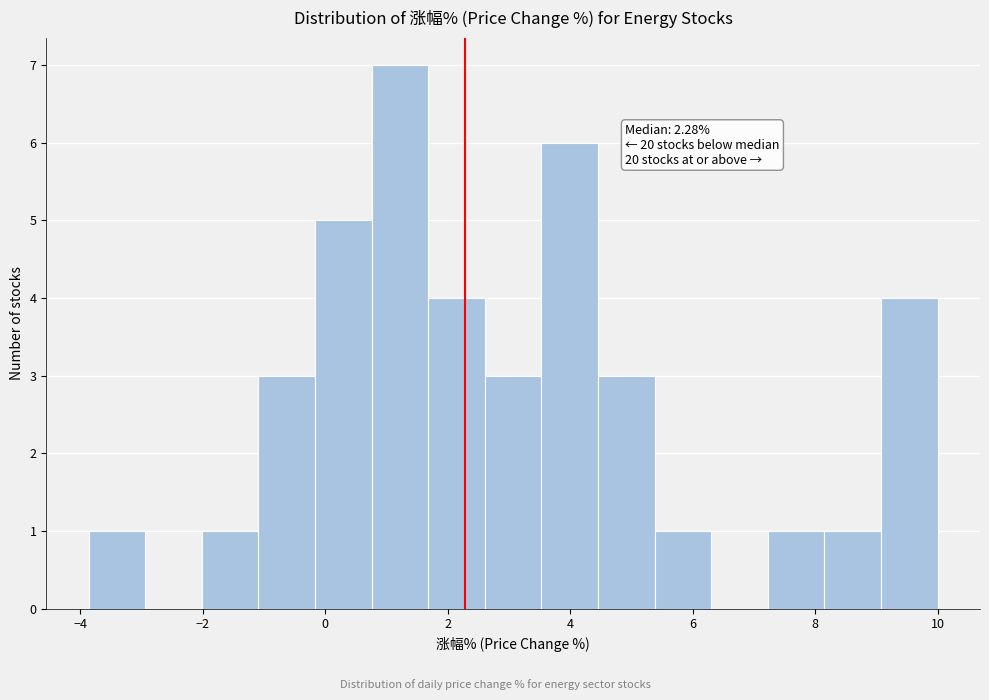

Which range on the x-axis has the tallest bar?

0.8 to 1.6